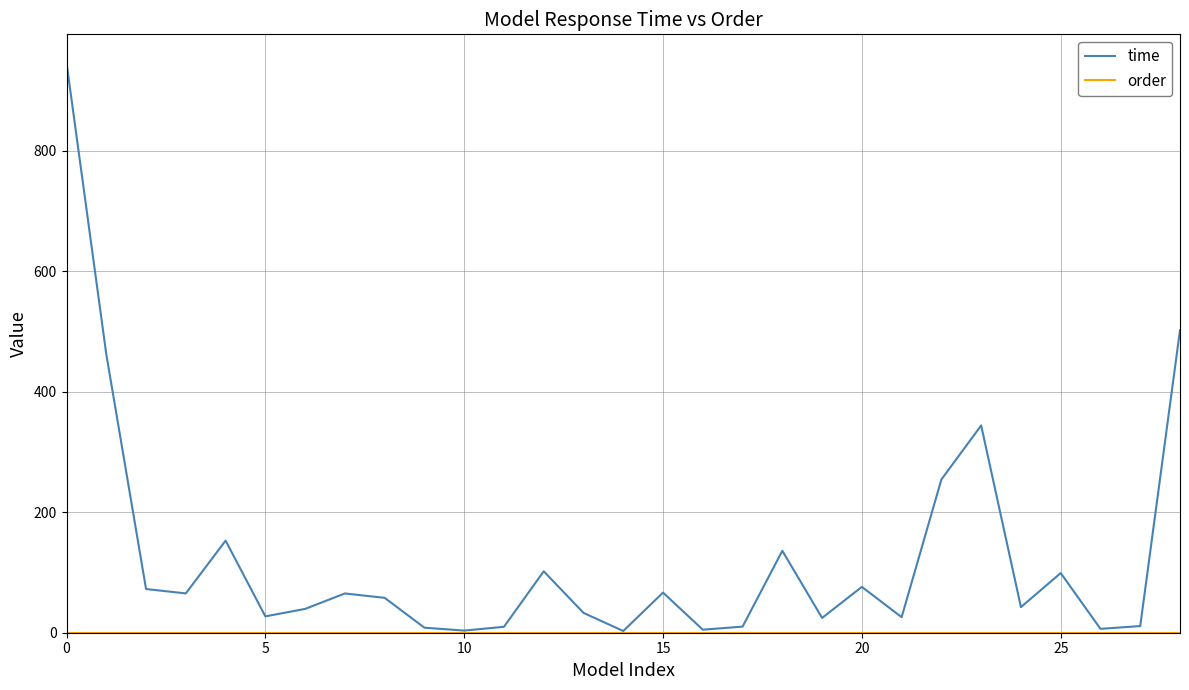

Which series has the largest range (max minus min)?

time